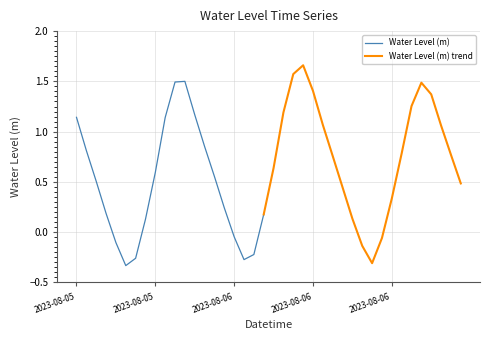

What is the difference between the second highest and second lowest values?

1.9